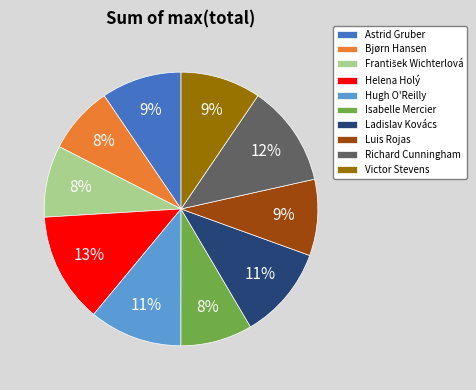

Do Richard Cunningham and Ladislav Kovács together represent more than half of the pie?

No